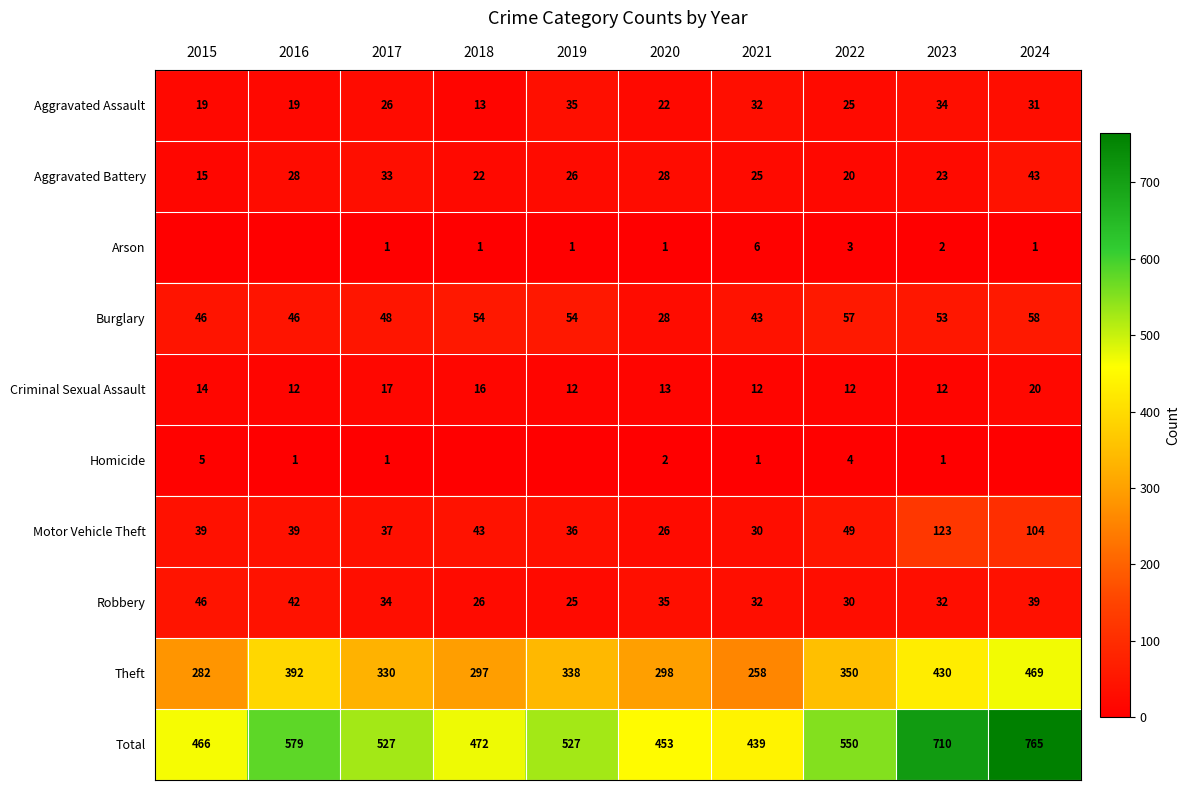

Which has a higher value, 2016 or 2019?

2019